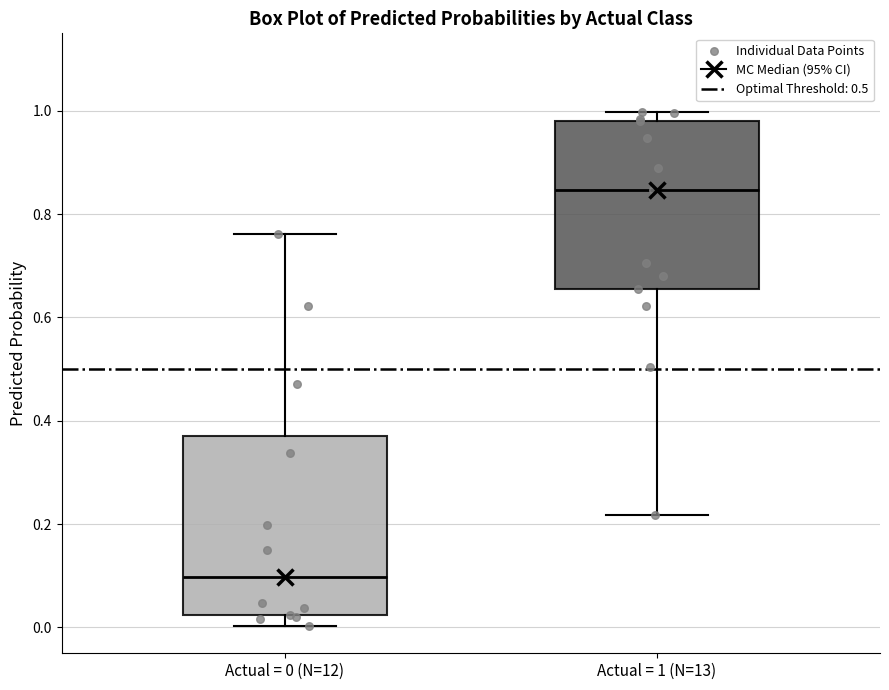

Comparing the boxes themselves (not the whiskers), which one is the tallest?

Actual = 0 (N=12)